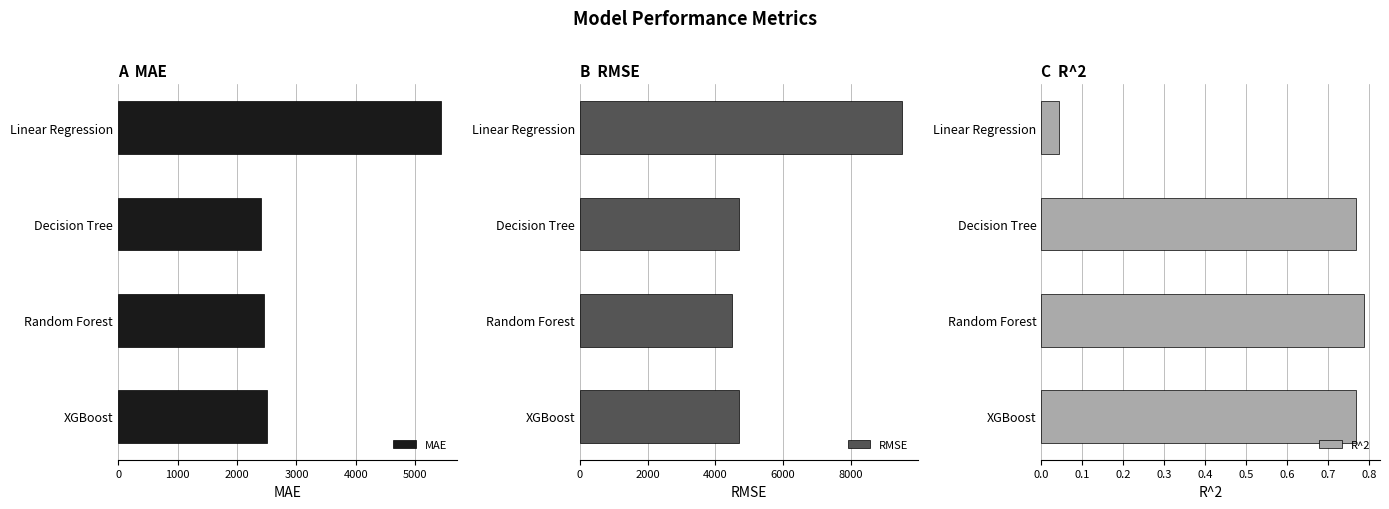

The MAE series shows 3452.2 at XGBoost. True or false?

False